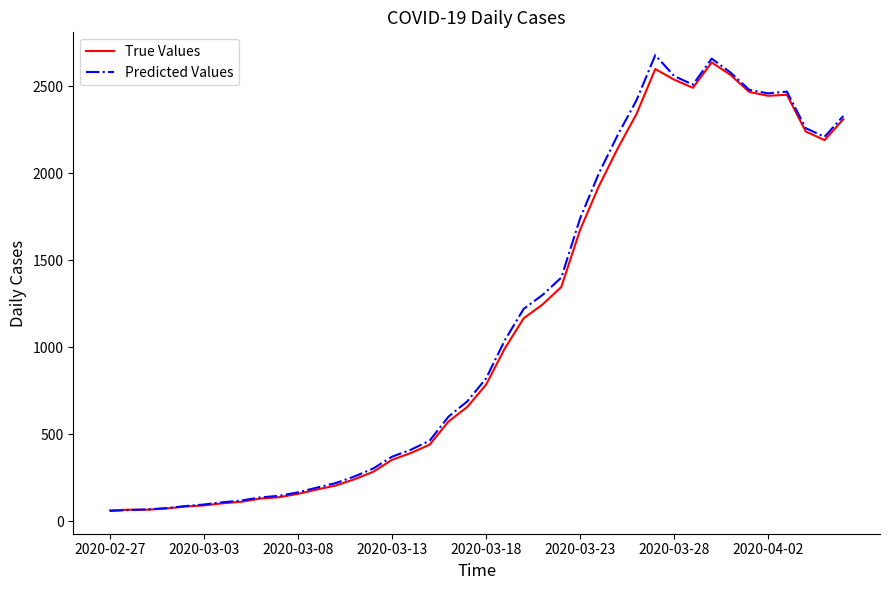

Which series has the largest total across all categories?

Predicted Values